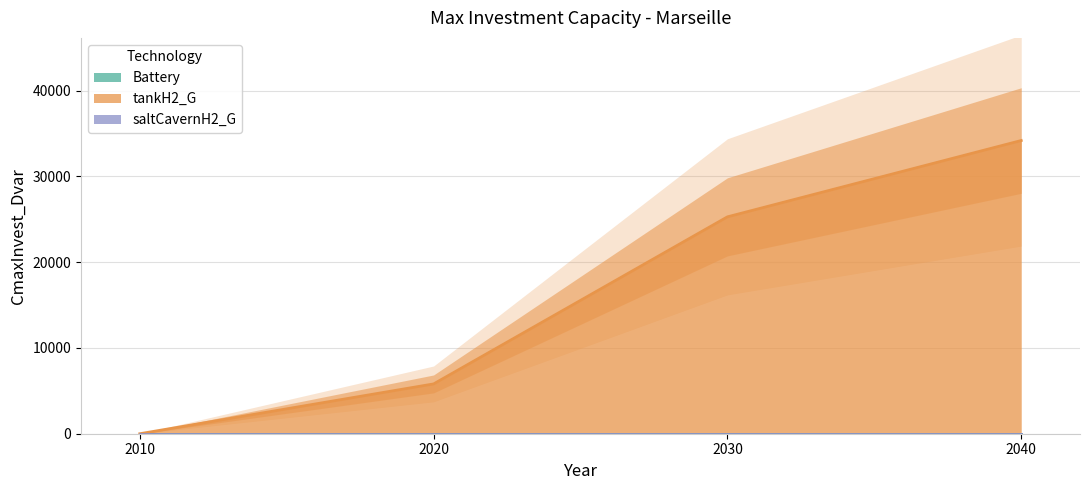

Reading left to right, transcribe all the data shown in this chart.

Battery: 2010=0.0	2020=0.0	2030=0.0	2040=0.0
tankH2_G: 2010=0.0	2020=5805.3	2030=25281.7	2040=34180.1
saltCavernH2_G: 2010=0.0	2020=0.0	2030=0.0	2040=0.0